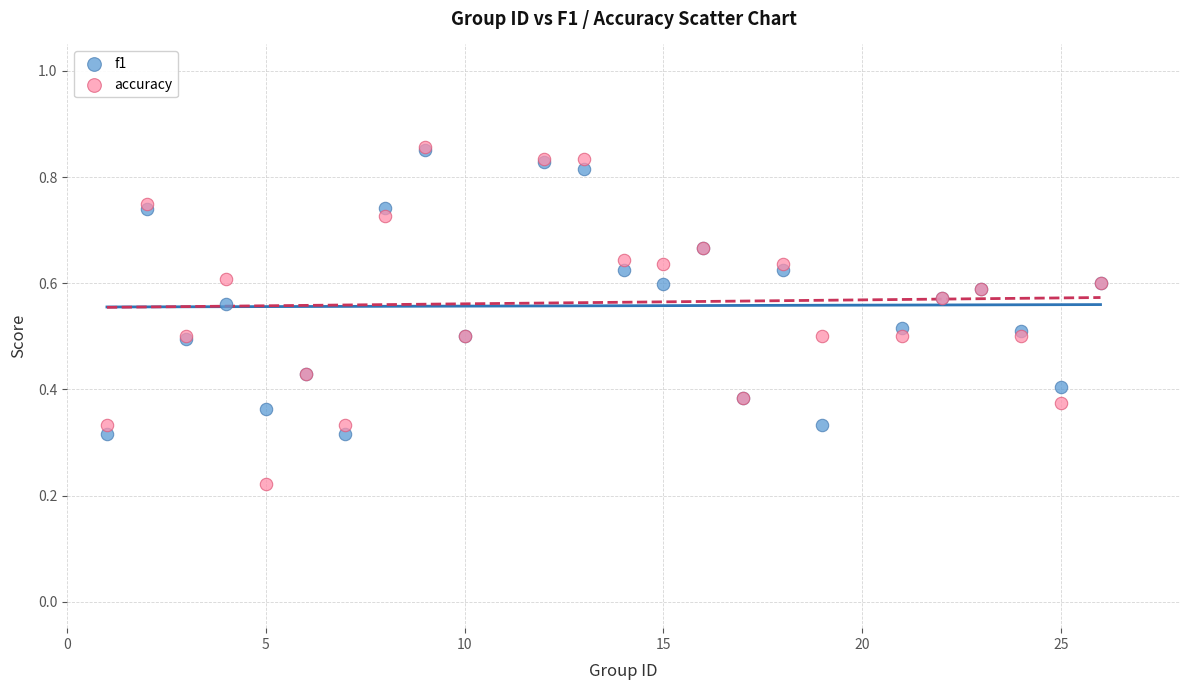

What are all the series names shown in the legend?

f1, accuracy